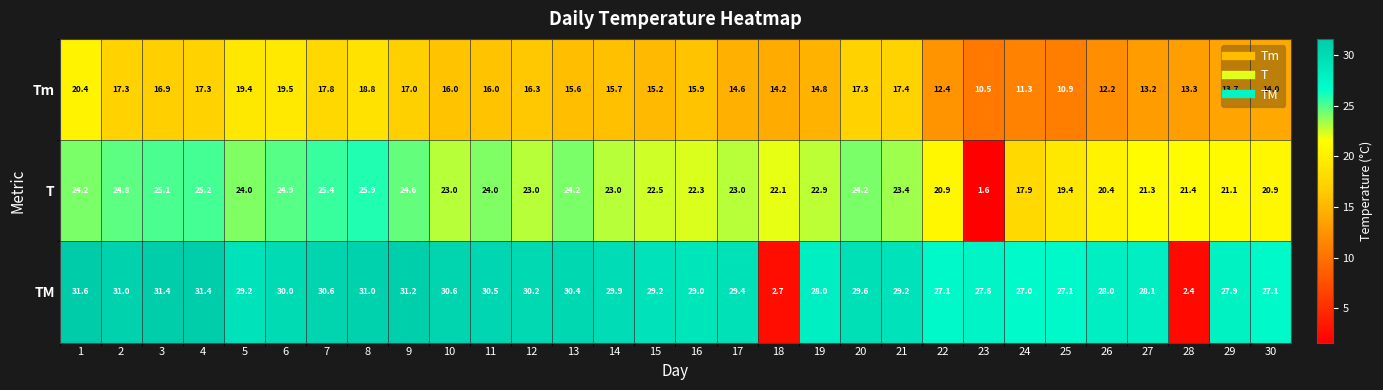

What value does the T series have at 9?

24.6